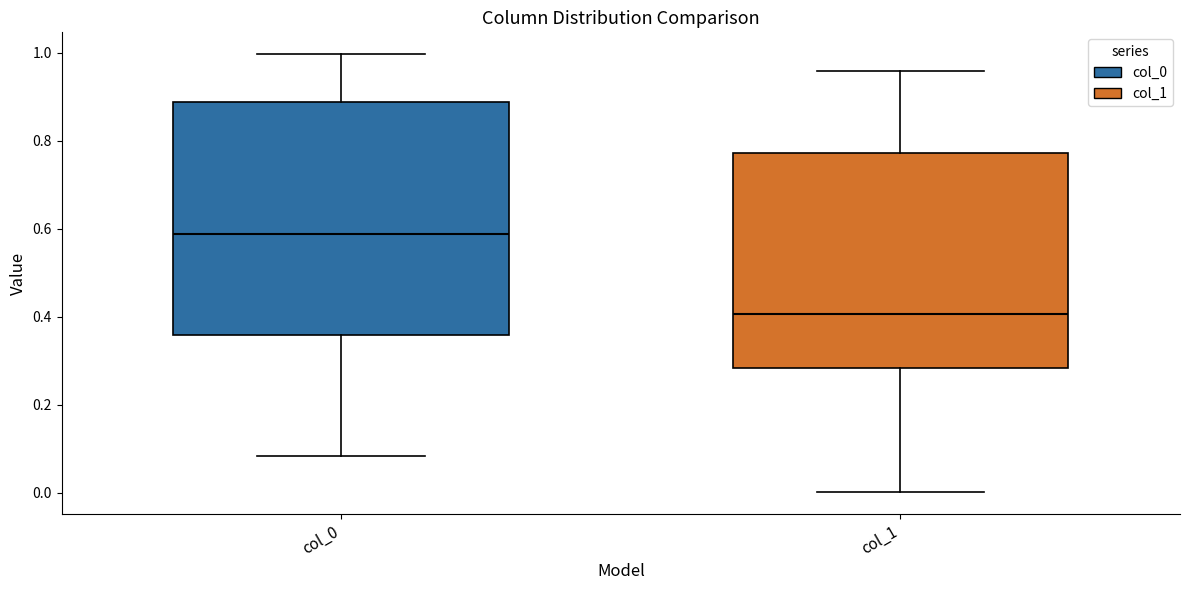

Where is the lower edge of the box for col_1 on the y-axis? The values are not printed on the chart, so give them approximately, as read against the axis.

0.28